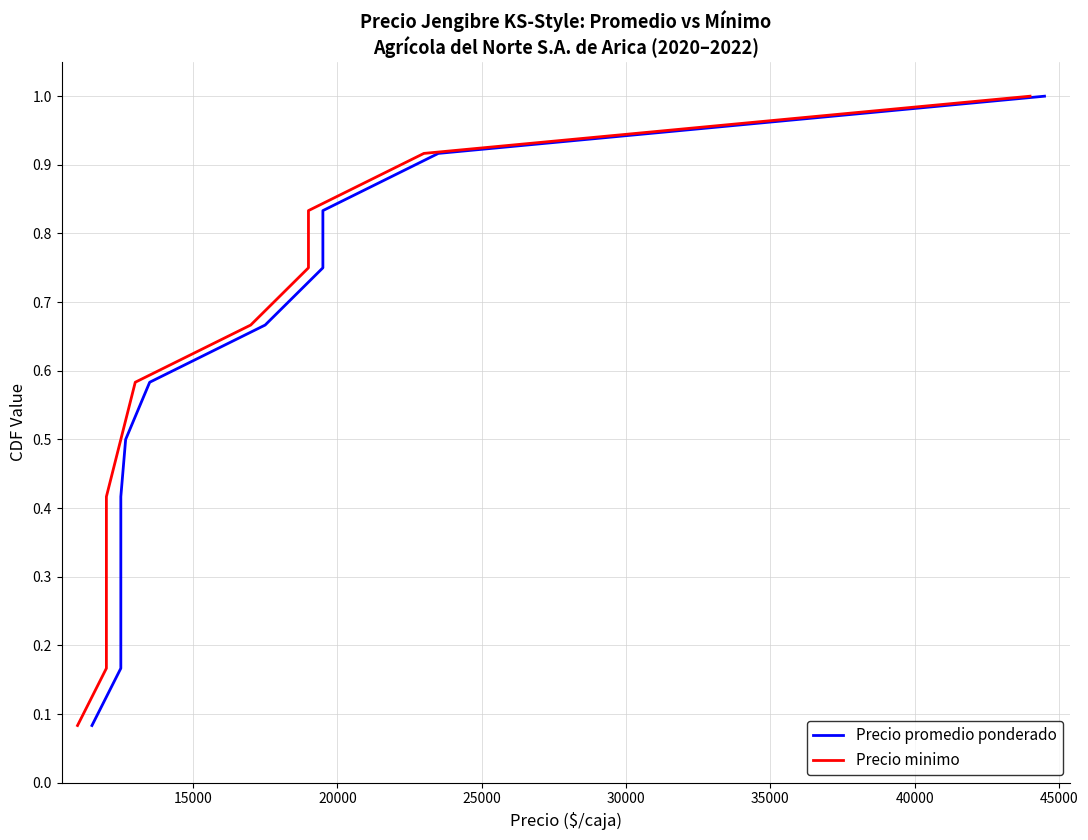

What is the minimum value shown in the chart?

0.1